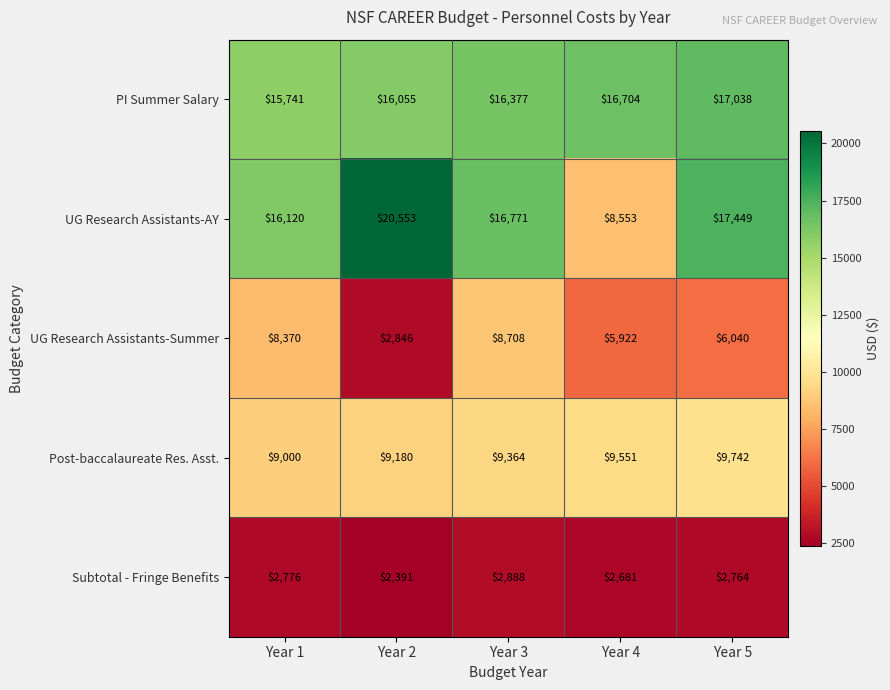

Which series has the largest range (max minus min)?

UG Research Assistants-AY